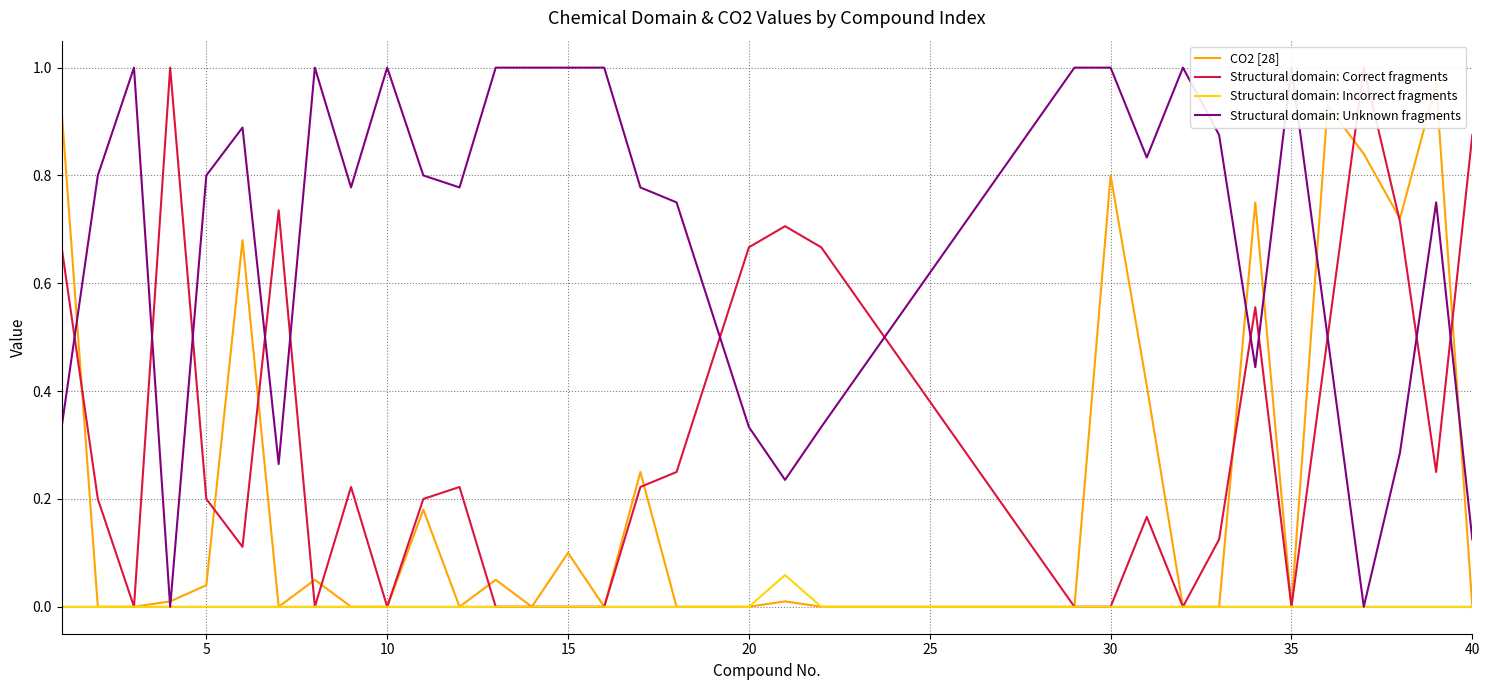

True or false: Structural domain: Incorrect fragments has a value of 0.0 at 40.

True